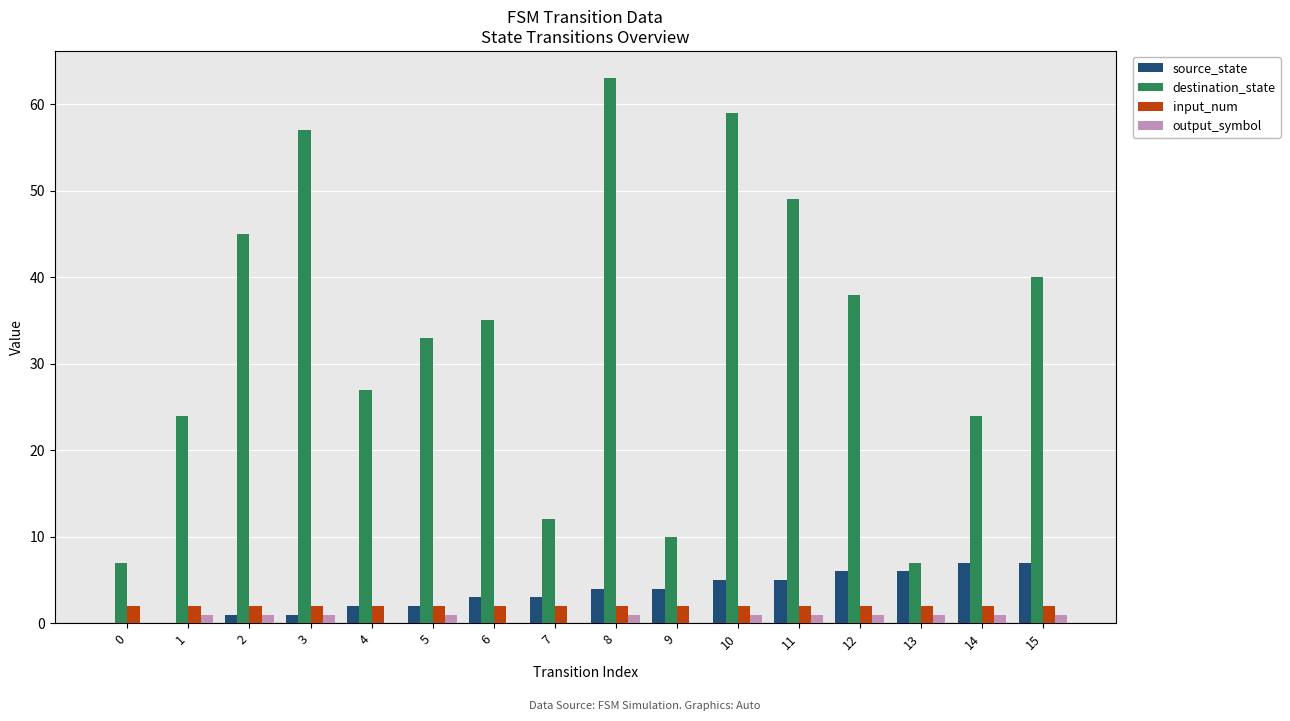

How many groups of bars are there?

16